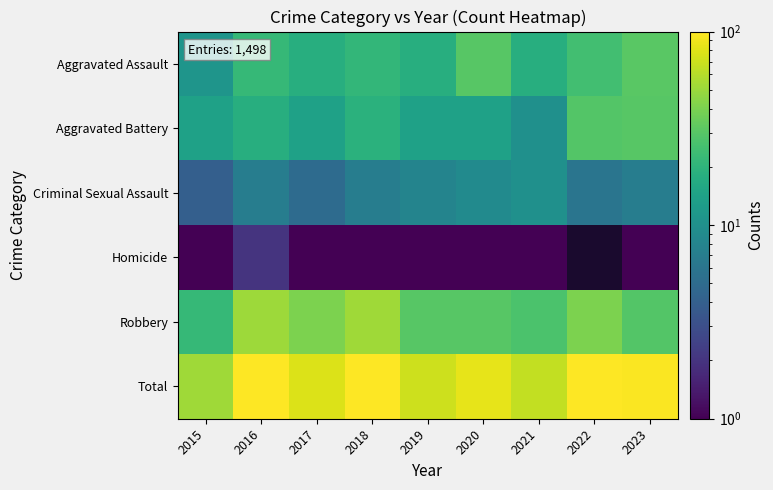

Which series has the largest range (max minus min)?

Total